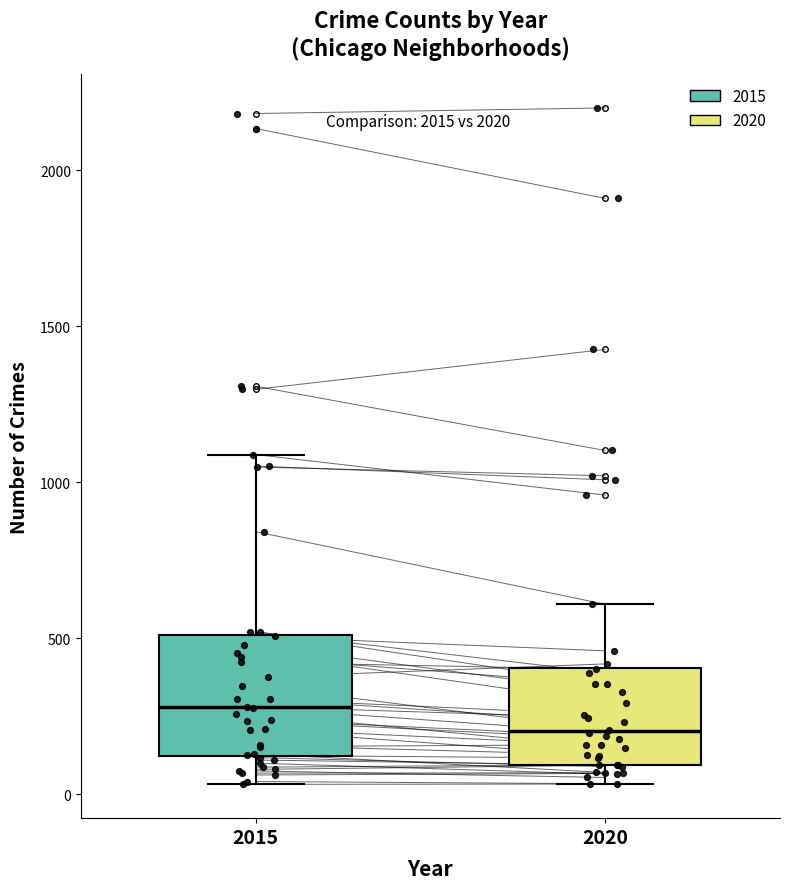

Which box has the lowest median line?

2020